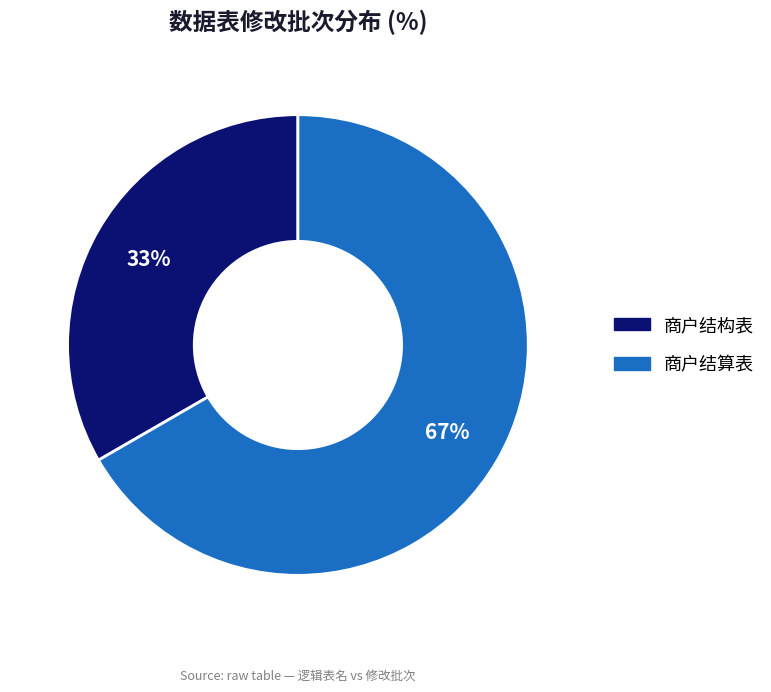

Count the number of slices in the pie.

2